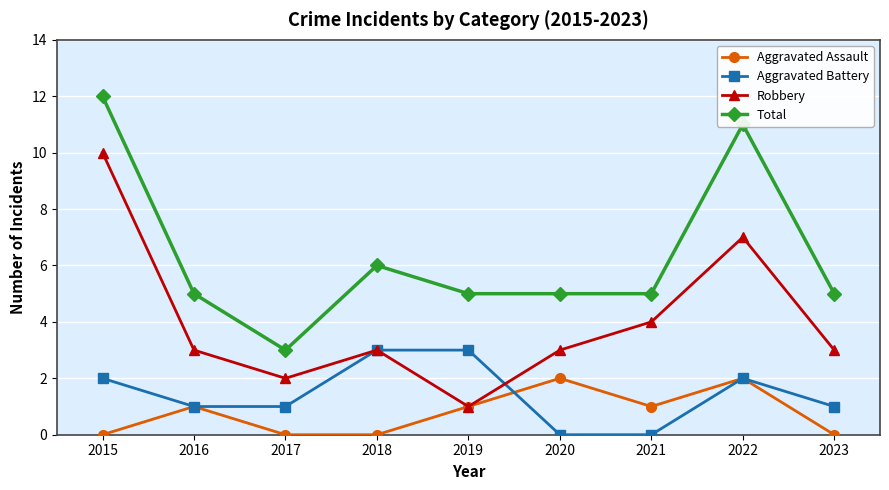

Which series has the largest total across all categories?

Total